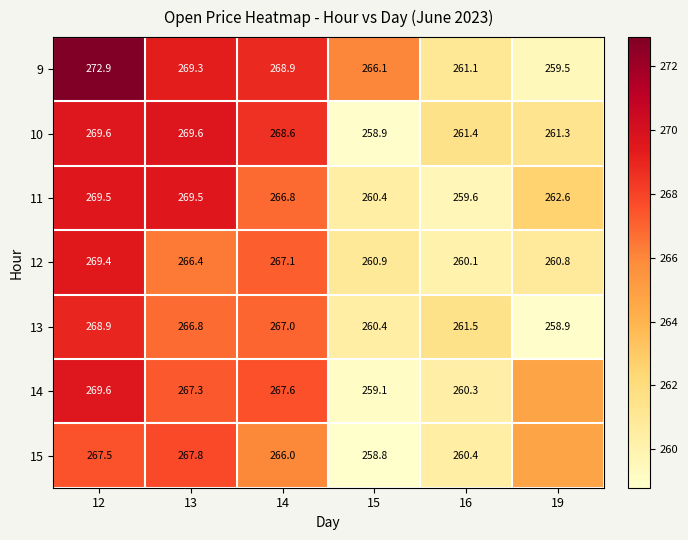

What is the greatest value displayed?

272.9